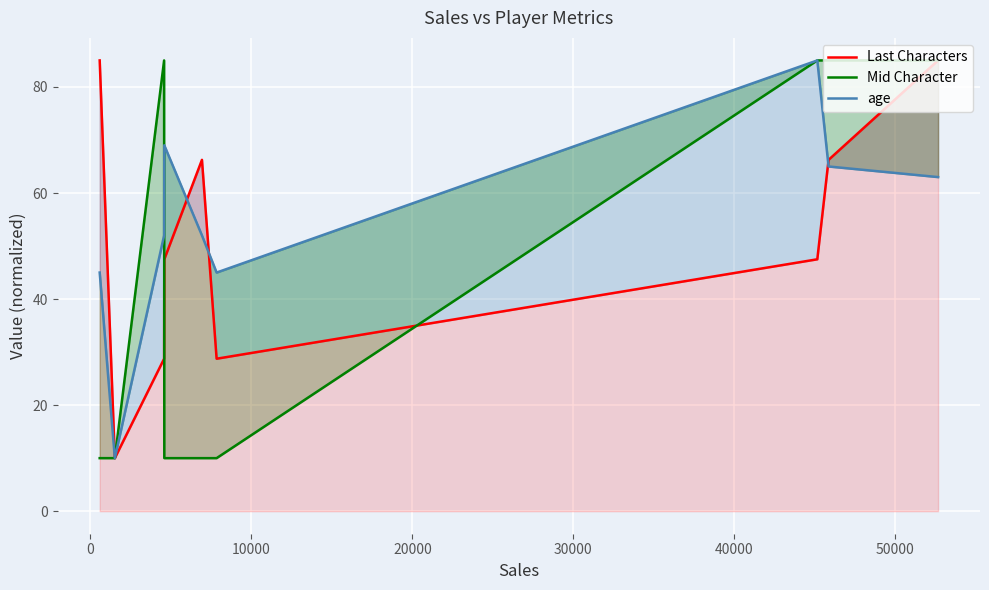

At 0, list the series in order from largest to smallest.

Last Characters, Mid Character, age